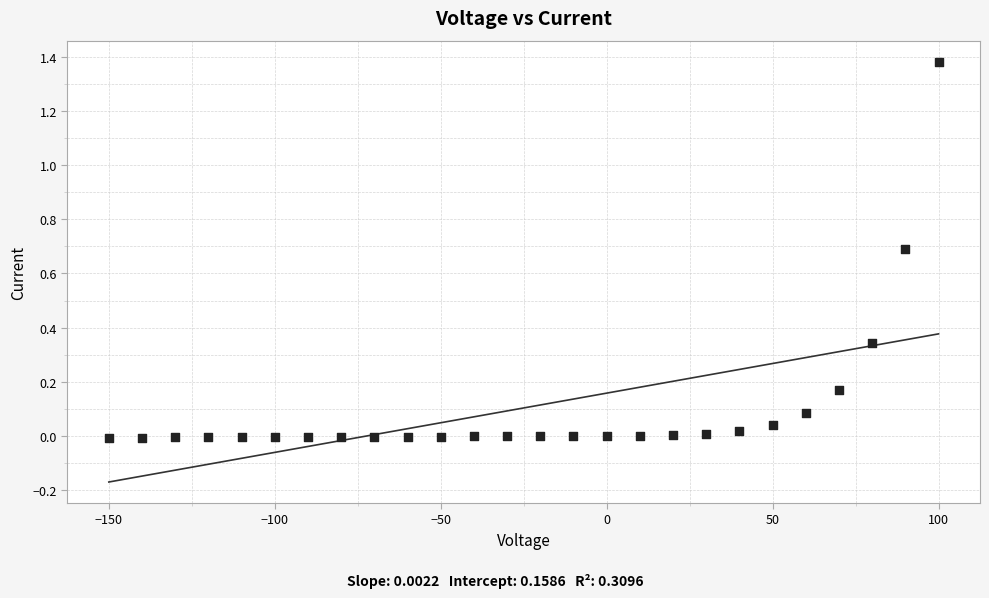

What is the range of X values (max minus min)?

250.0